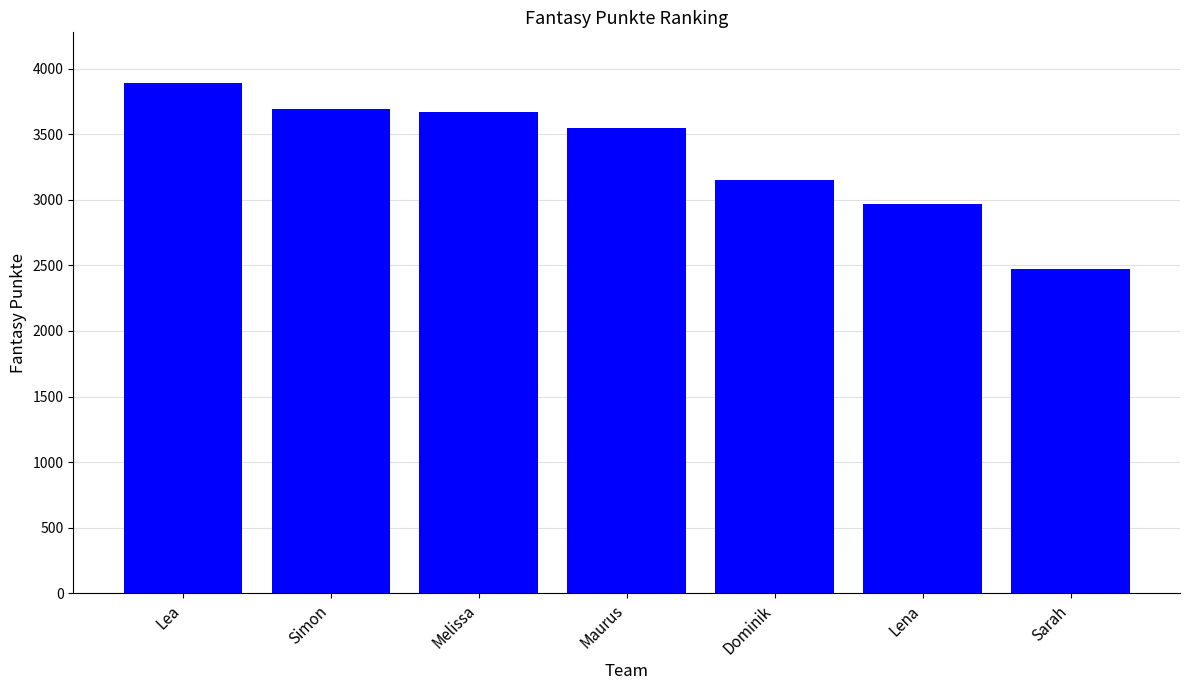

The chart shows a value of 2476 at Sarah. True or false?

True